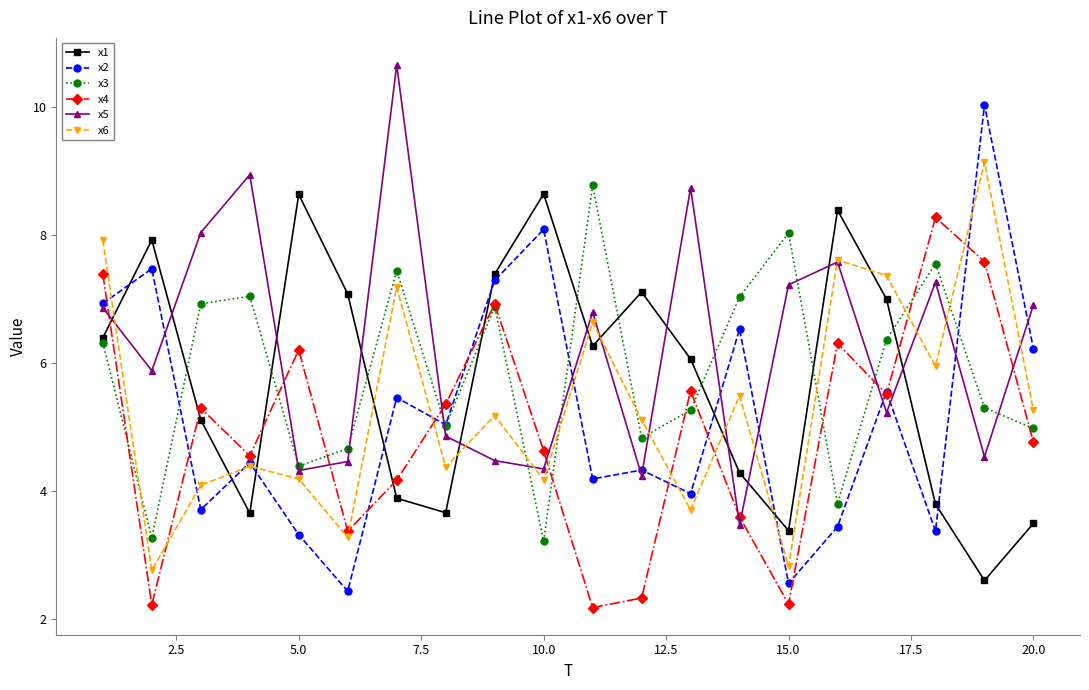

Which series has the largest total across all categories?

x5